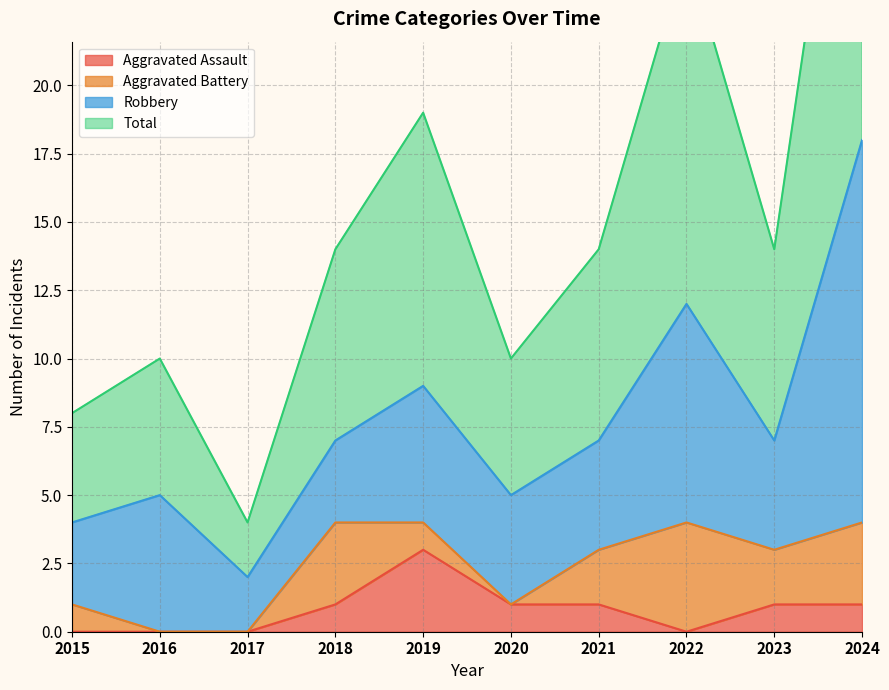

Where does the Aggravated Assault series first go above 1?

2019